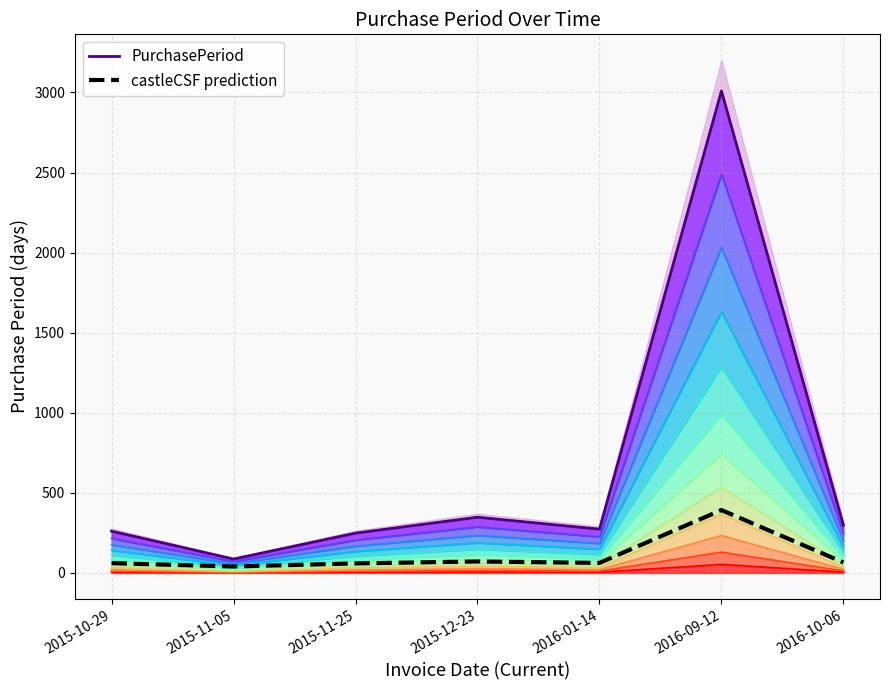

What is the difference between the highest and lowest values at 2015-10-29?

199.6